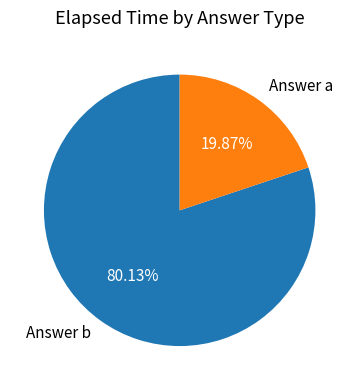

Is there any slice that represents more than half of the pie?

Yes